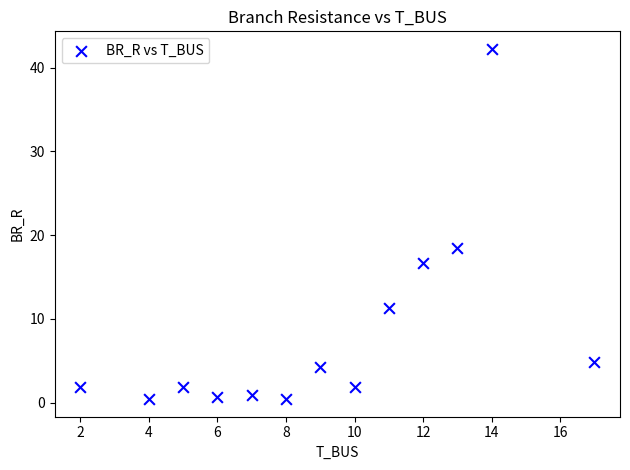

What is the range of Y values (max minus min)?

41.8